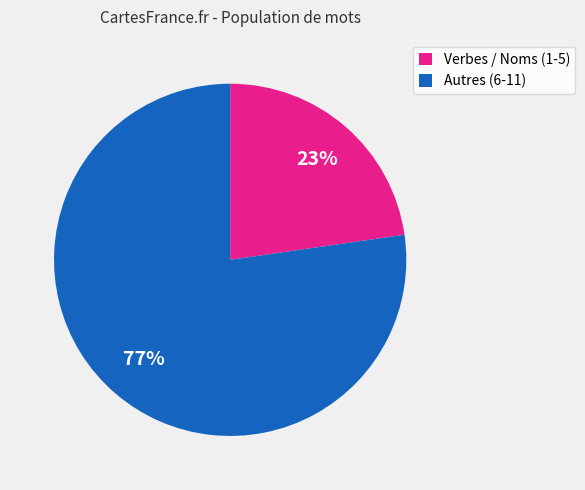

Which slice is the largest?

Autres (6-11)